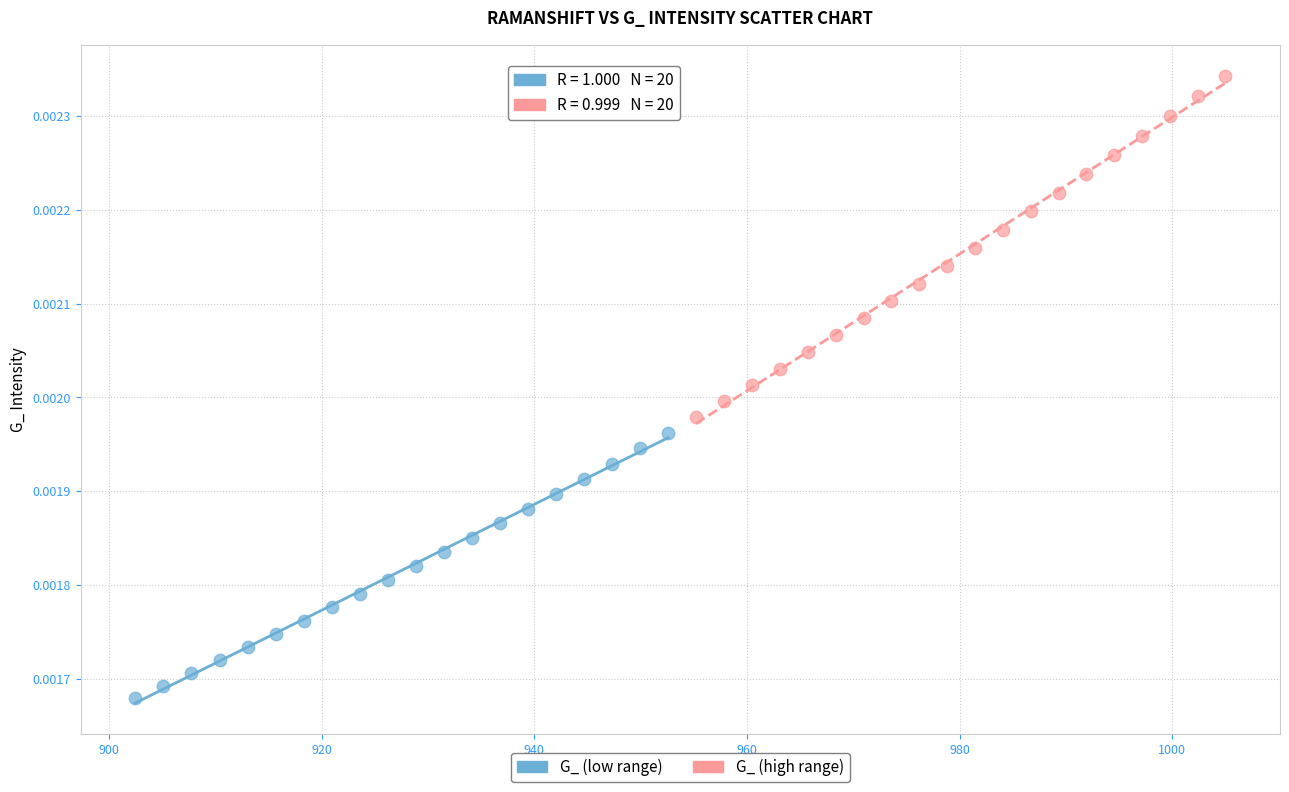

Which series contains the lowest Y value?

G_ (low range)